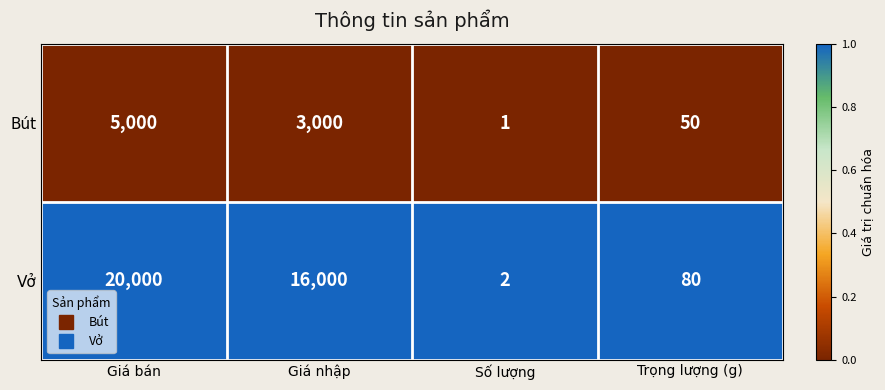

Reading left to right, list all the values displayed in this chart.

Bút: 5000	3000	1	50
Vở: 20000	16000	2	80